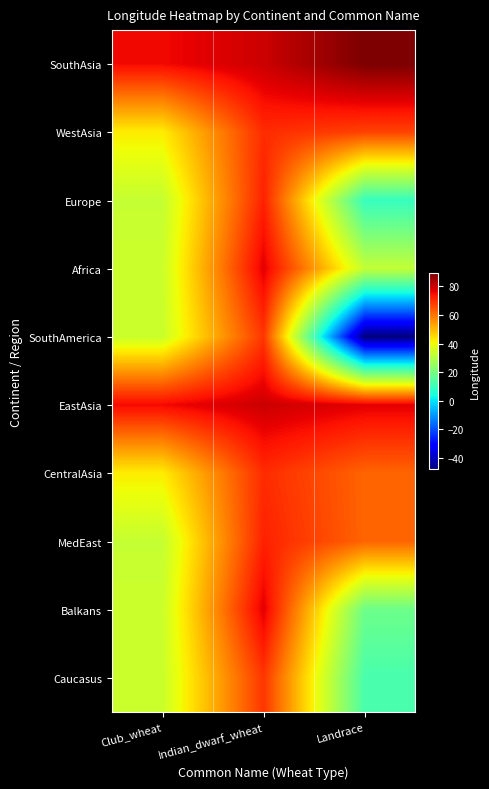

What is the smallest value displayed?

-48.0